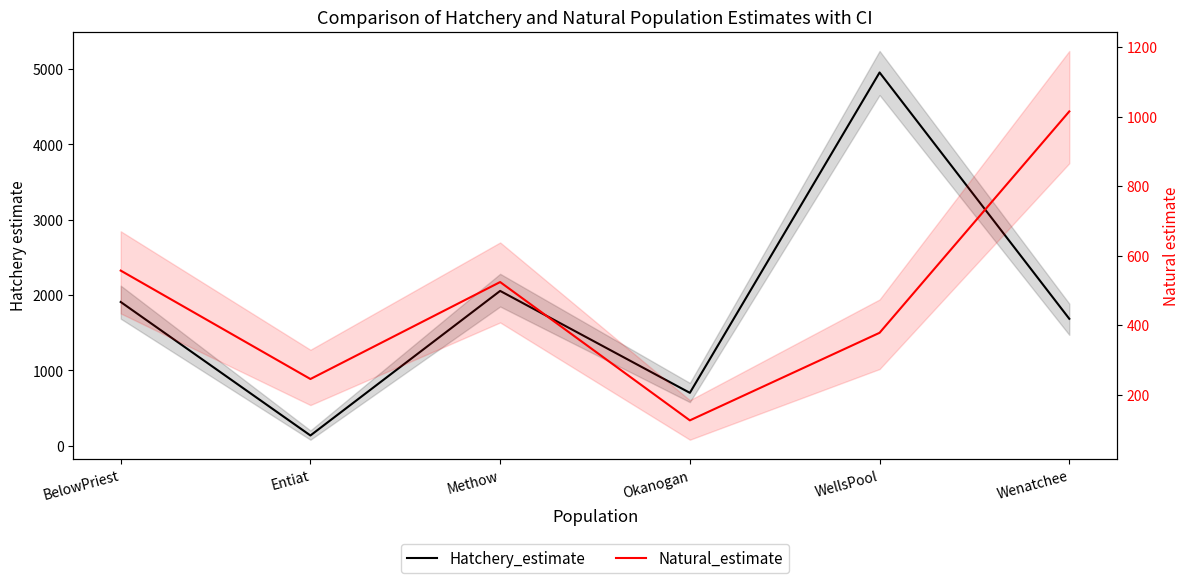

Which series has the largest total across all categories?

Hatchery_estimate